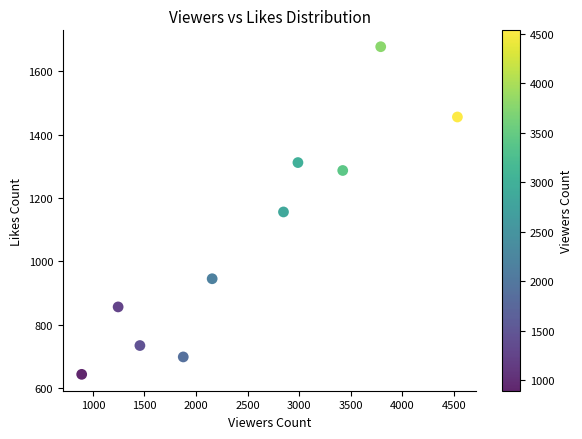

What is the average X value?

2520